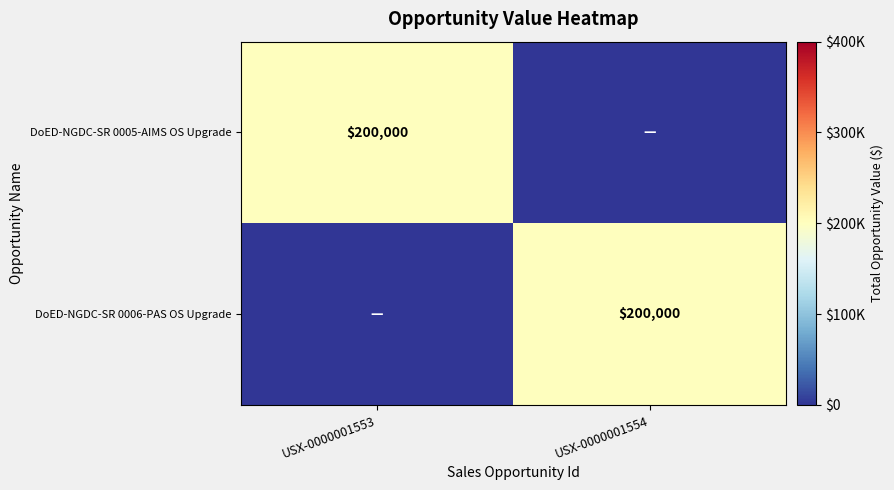

The value of DoED-NGDC-SR 0006-PAS OS Upgrade at USX-0000001554 is 200000. True or false?

True